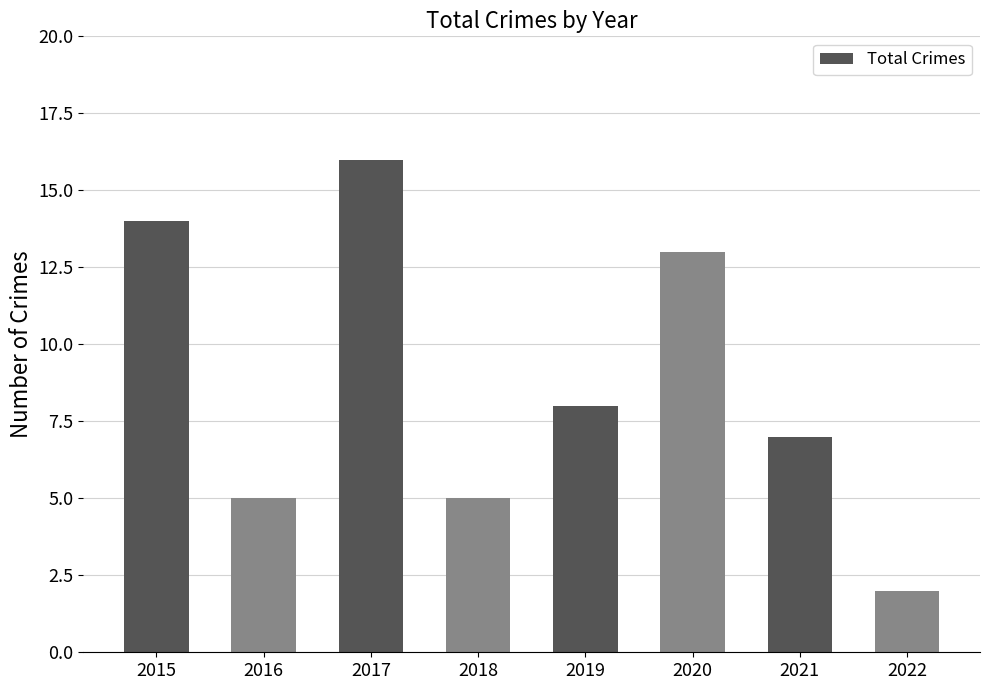

What is the sum of all values?

70